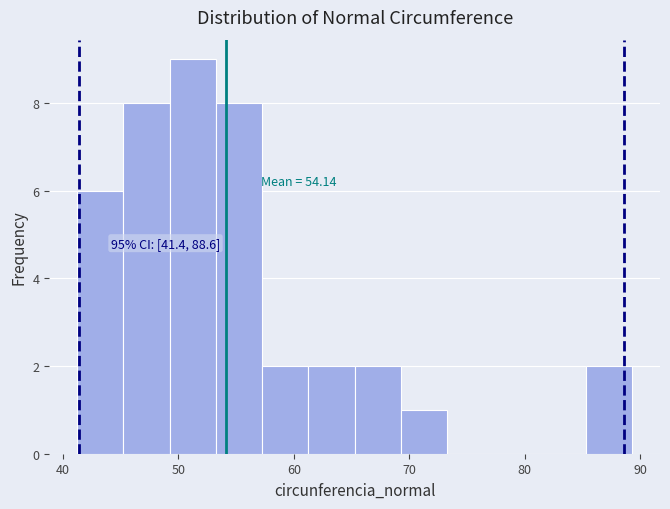

Which range on the x-axis has the tallest bar?

49 to 53